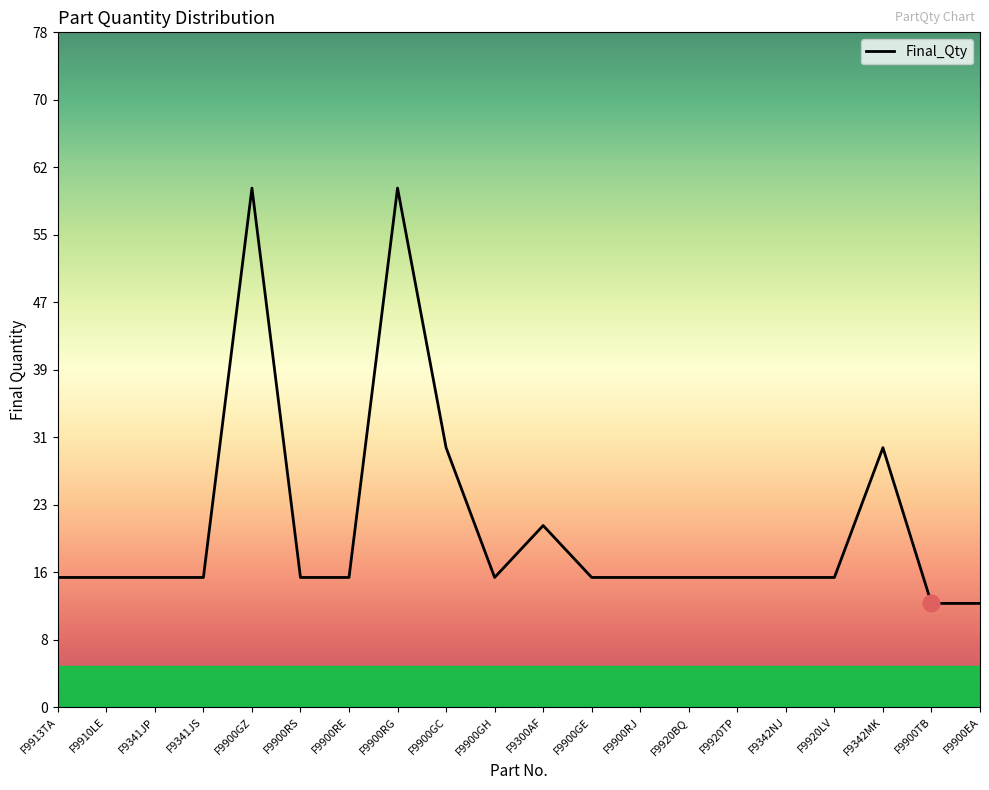

What is the change in value from F9900RG to F9900EA?

-48